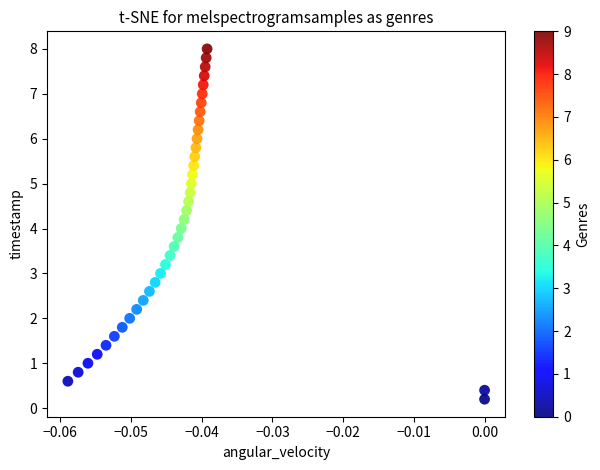

What is the range of Y values (max minus min)?

7.8